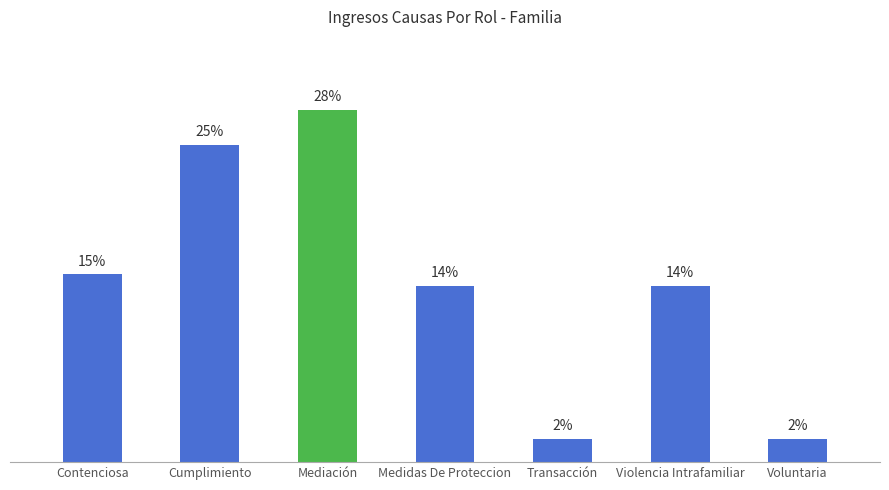

What is the smallest value displayed?

2